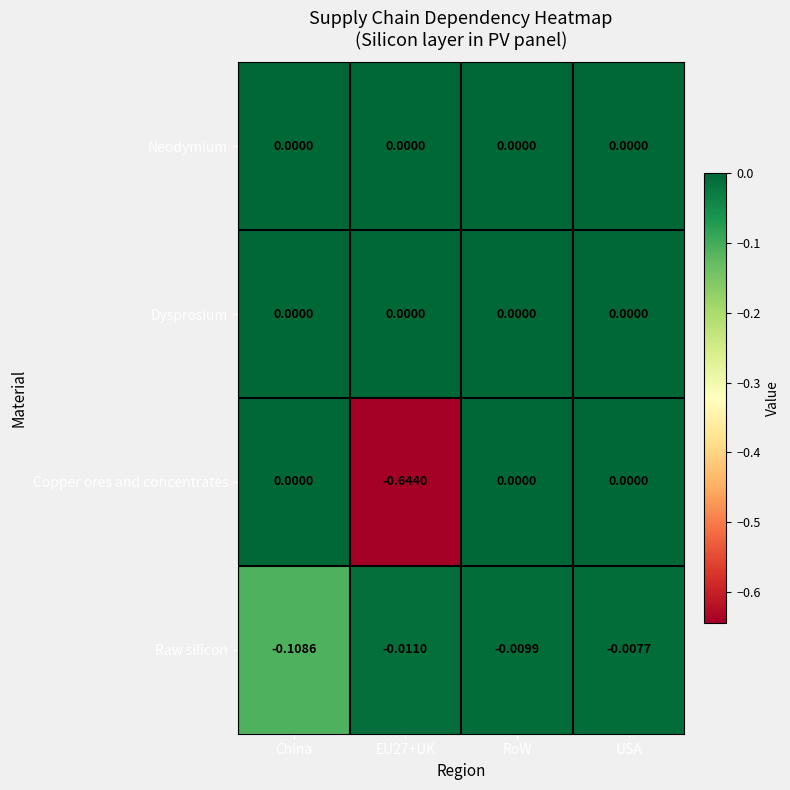

At which label does Raw silicon reach its peak?

USA